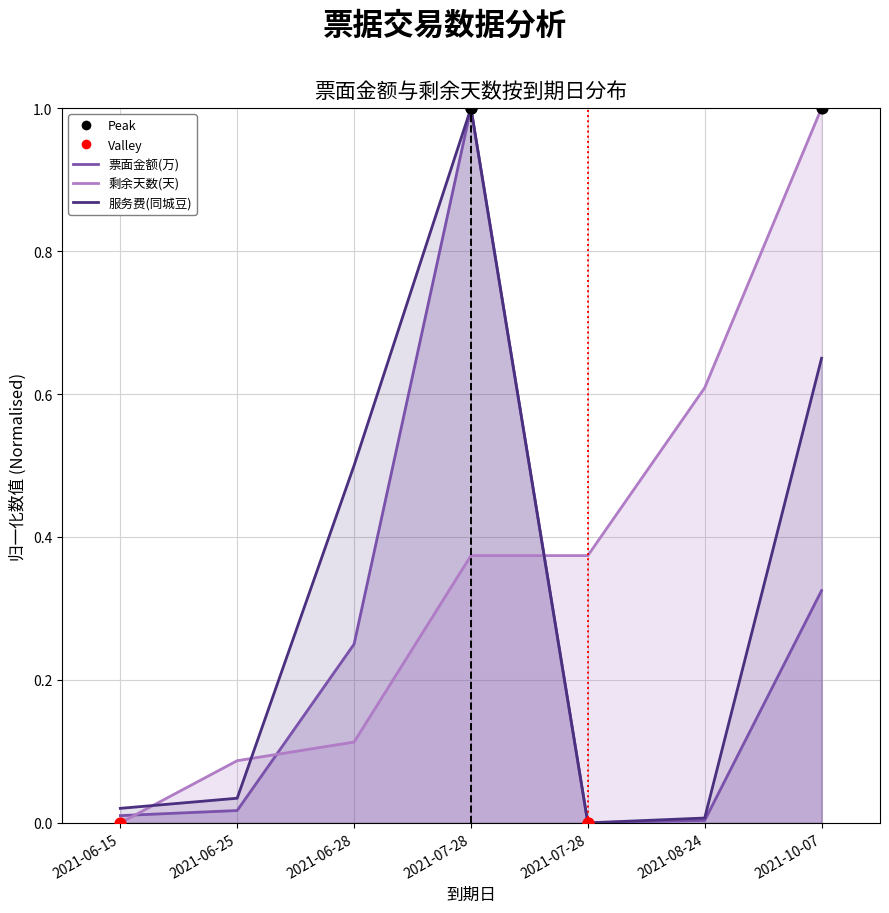

Which series reaches the minimum Y coordinate?

票面金额(万)